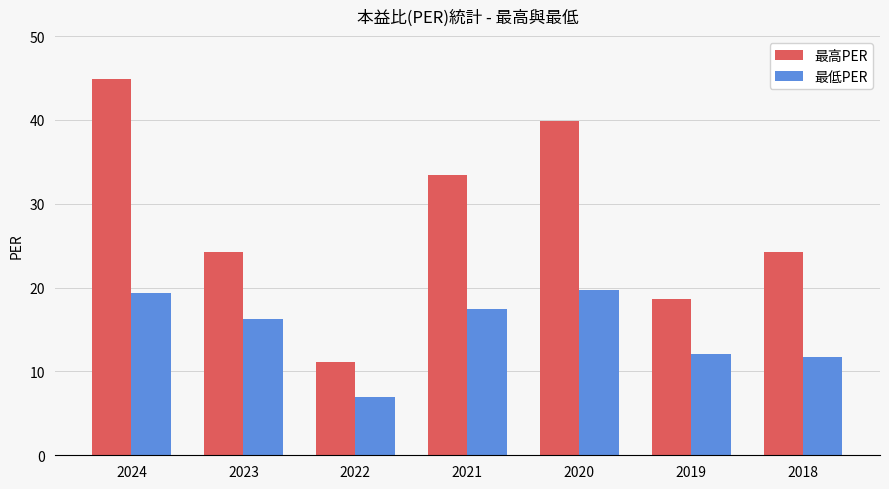

Reading right to left, list all the values displayed in this chart.

最高PER: 24.3	18.6	39.9	33.4	11.1	24.3	44.9
最低PER: 11.7	12.1	19.7	17.4	7.0	16.3	19.4